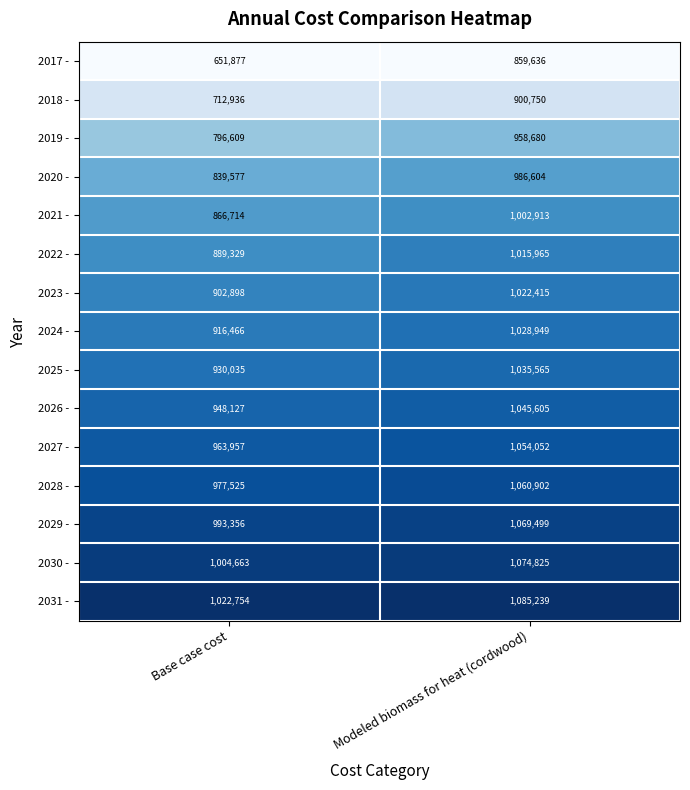

Which category has the lowest value across all series?

Base case cost